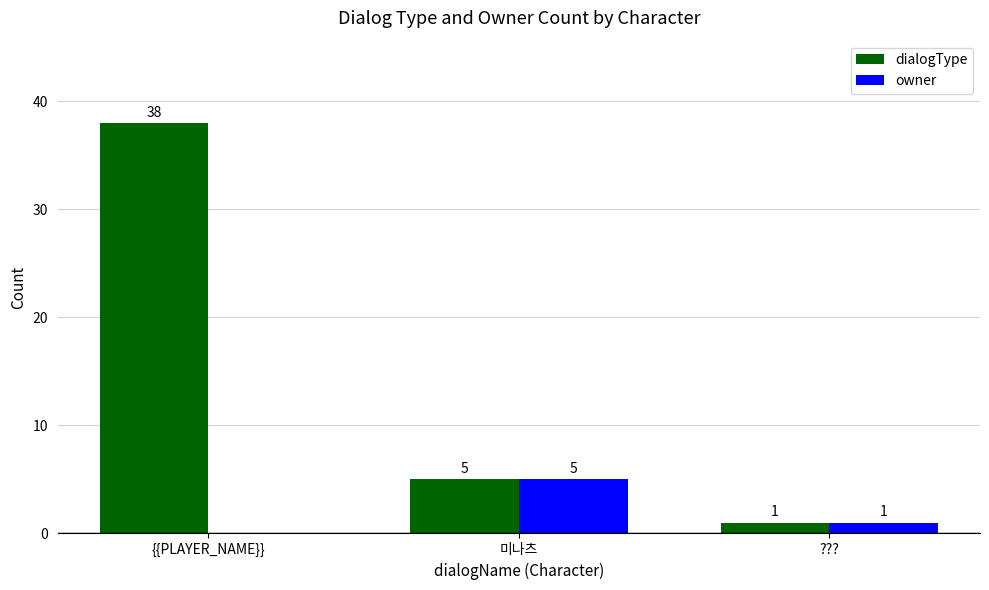

Which label corresponds to the largest value in the chart?

{{PLAYER_NAME}}